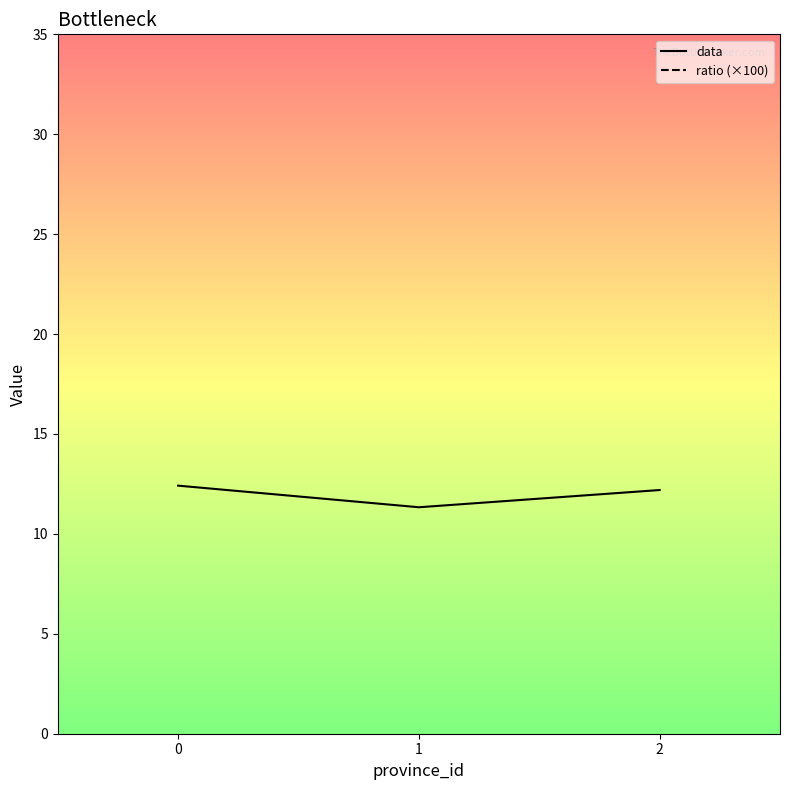

True or false: data has a value of 11.3 at 1.

True